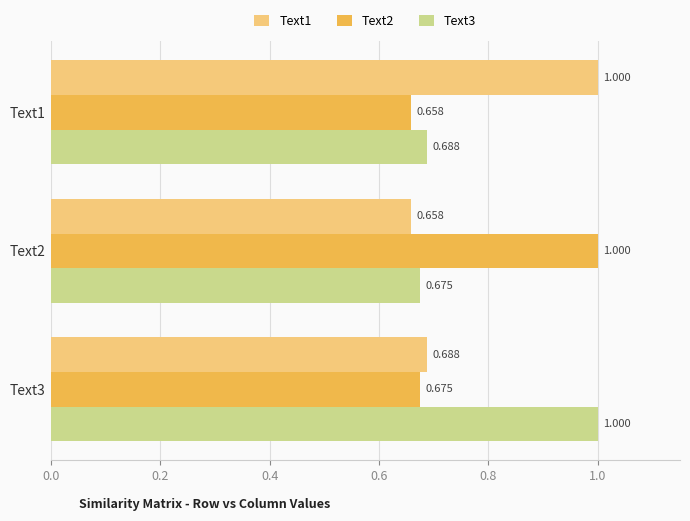

Is the value of Text3 at Text2 greater than the value of Text1 at Text1?

No